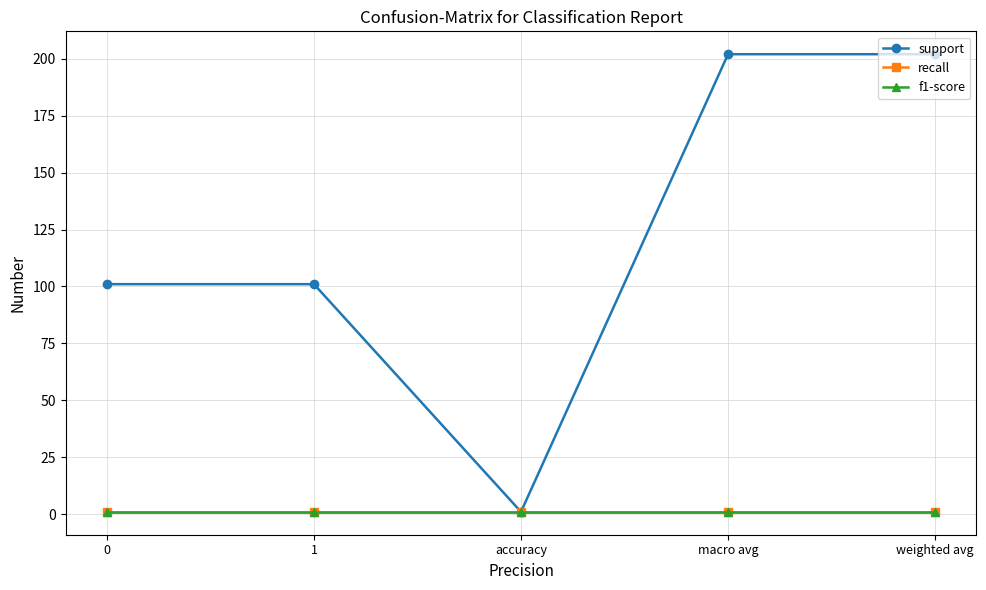

Rank the series by their maximum value, from lowest to highest.

recall, f1-score, support